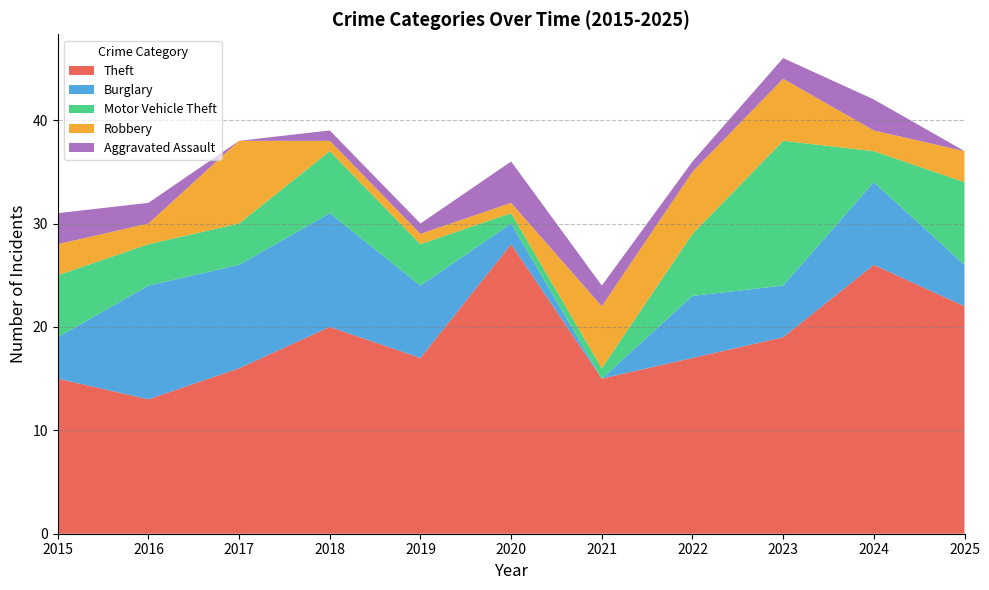

What is the difference between the maximum and minimum values in the Robbery series?

7